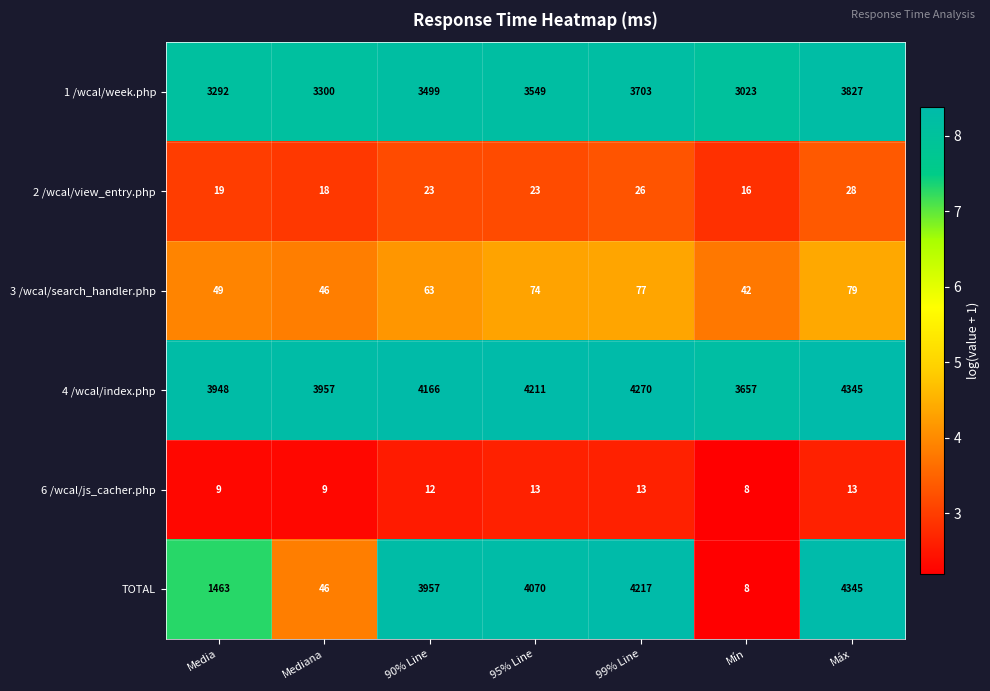

Is the value of 1 /wcal/week.php at Mín greater than the value of 3 /wcal/search_handler.php at Mín?

Yes